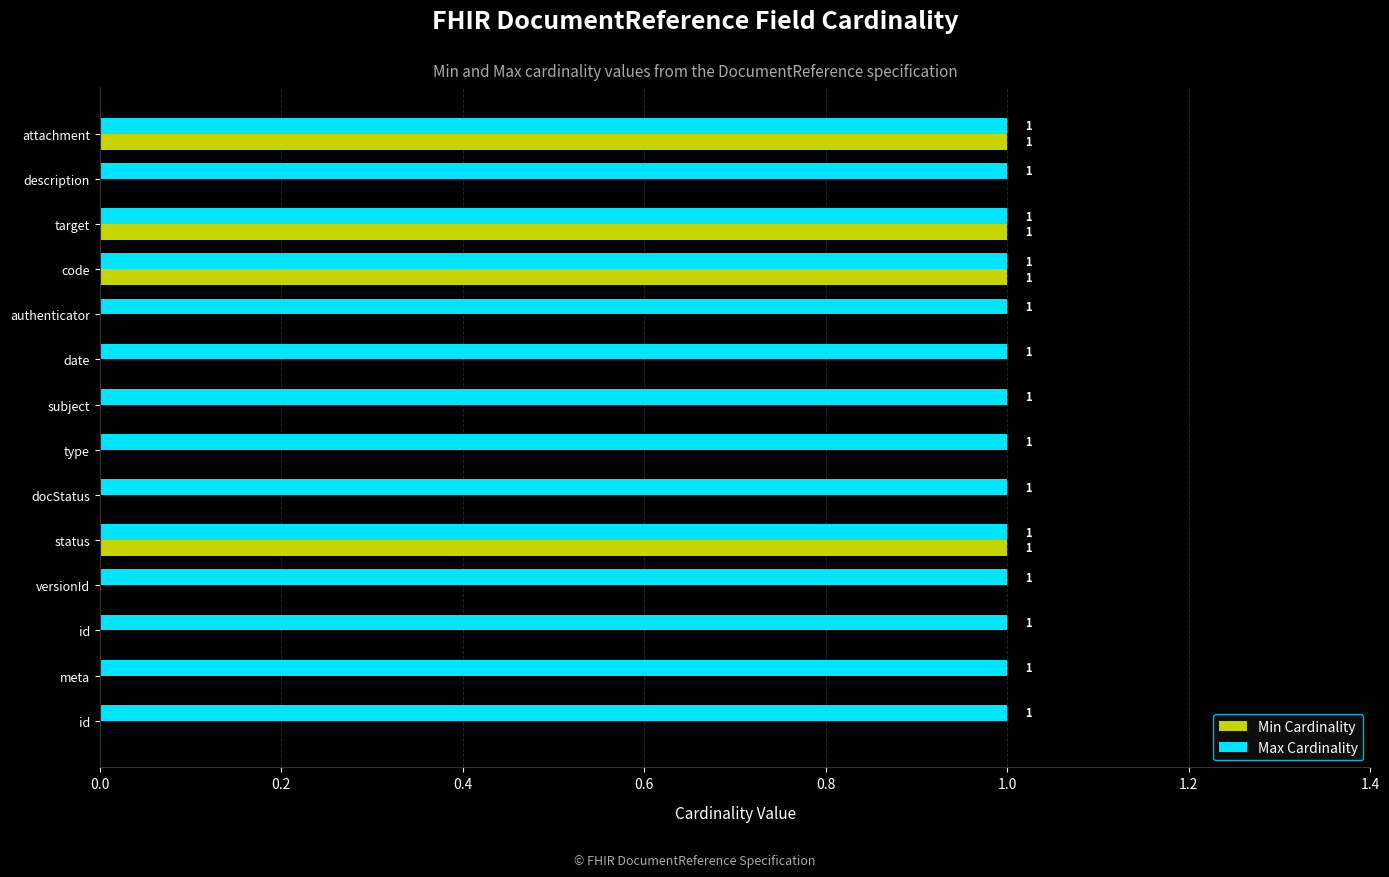

How many distinct data groups are displayed?

2